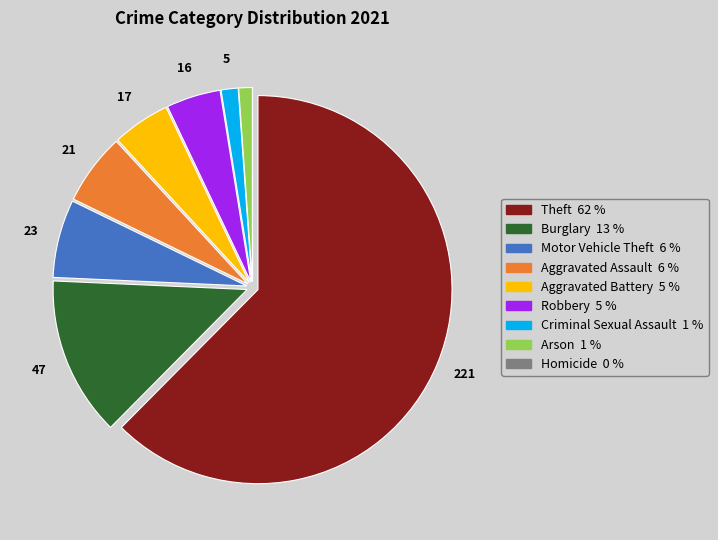

Which slice is the largest?

Theft